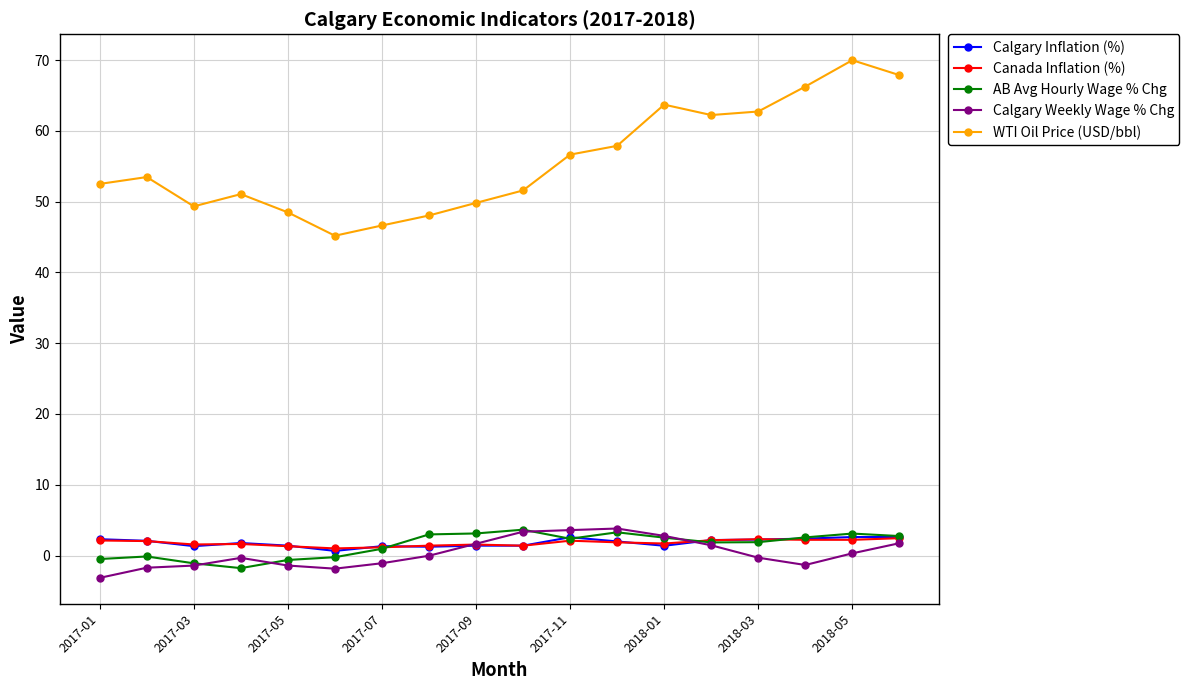

Which series has the largest range (max minus min)?

WTI Oil Price (USD/bbl)